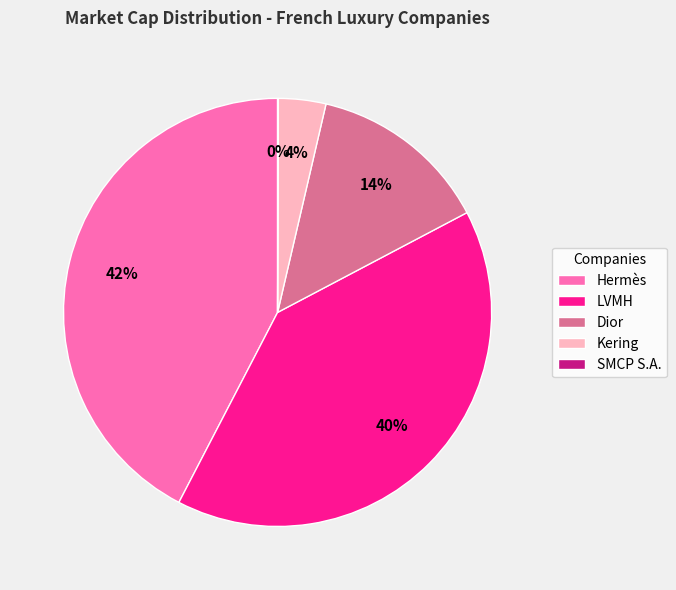

To the nearest percent, what portion does Kering represent?

4%